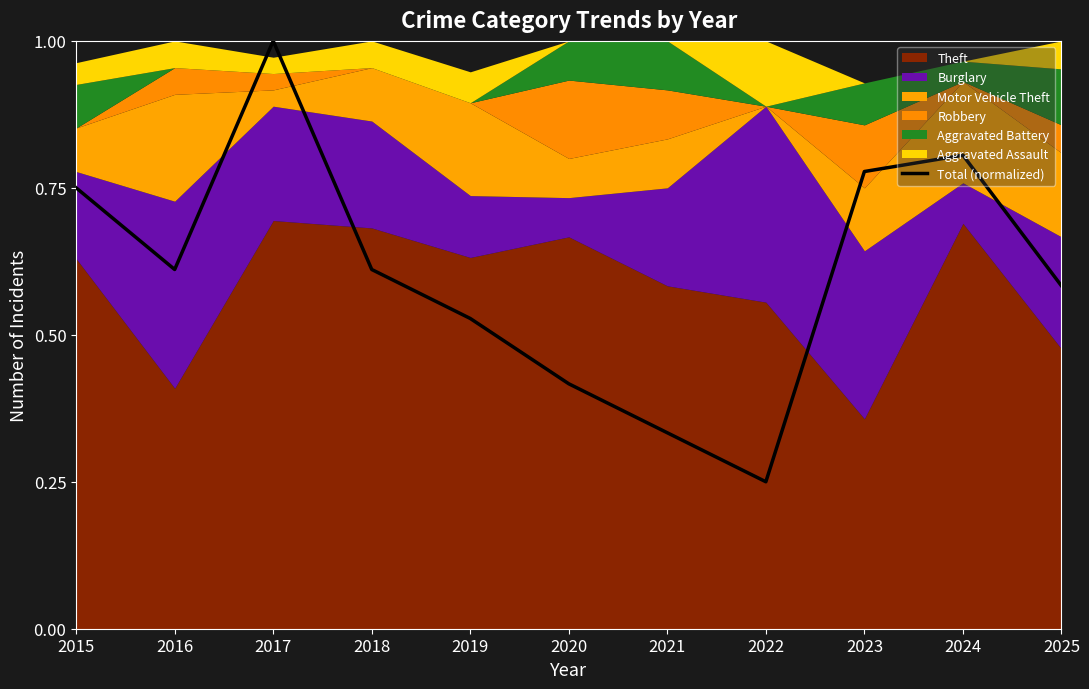

Reading left to right, extract all data points from this chart.

2015=0.8	2016=0.6	2017=1.0	2018=0.6	2019=0.5	2020=0.4	2021=0.3	2022=0.2	2023=0.8	2024=0.8	2025=0.6